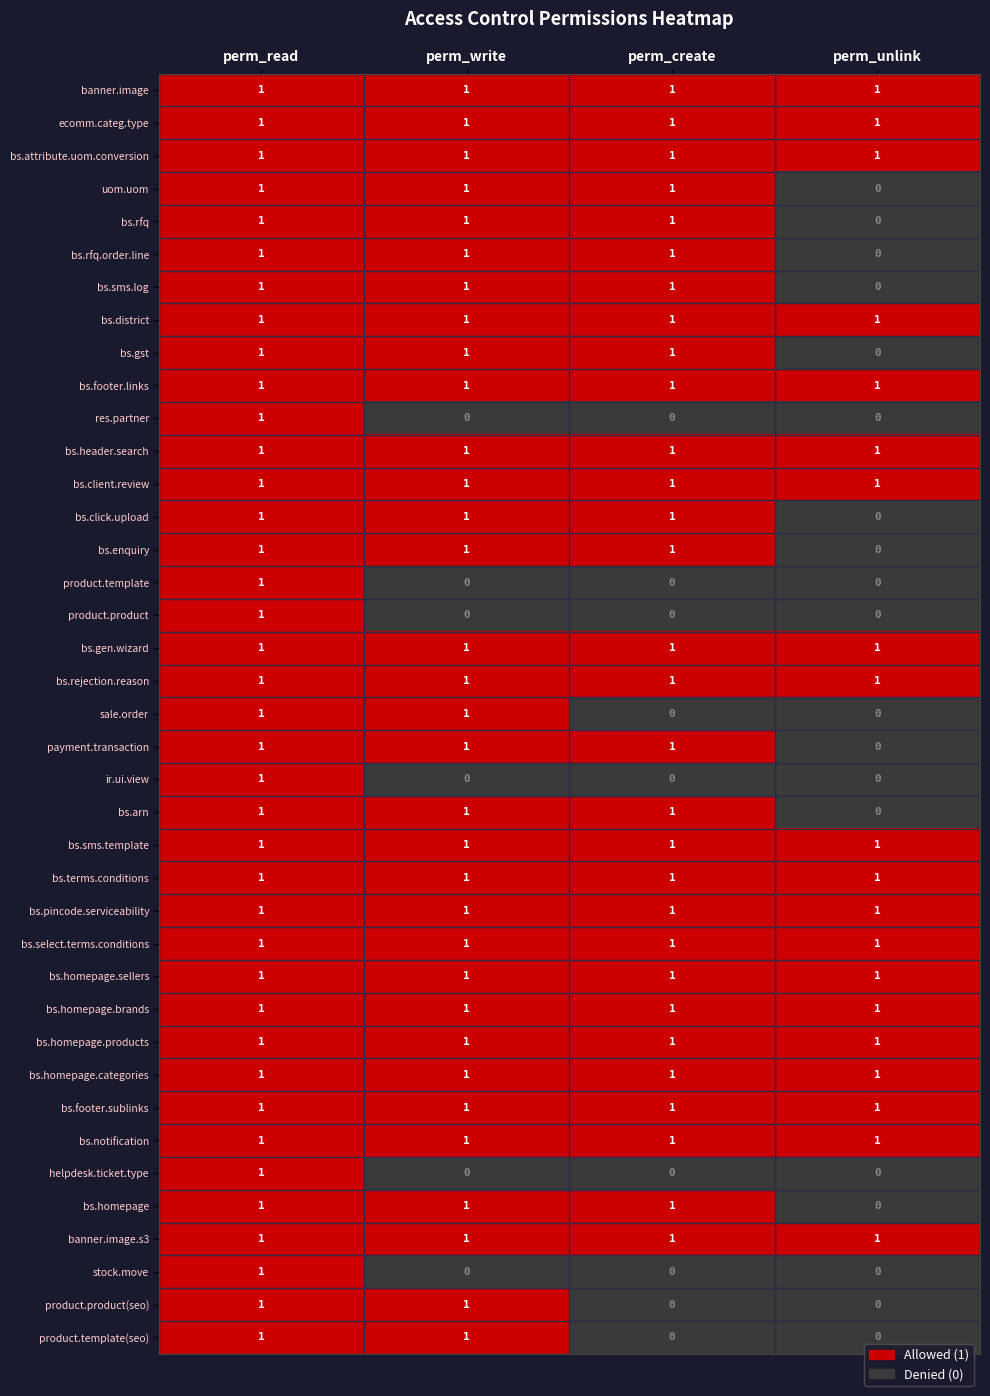

At how many categories does at least one series exceed 0?

4